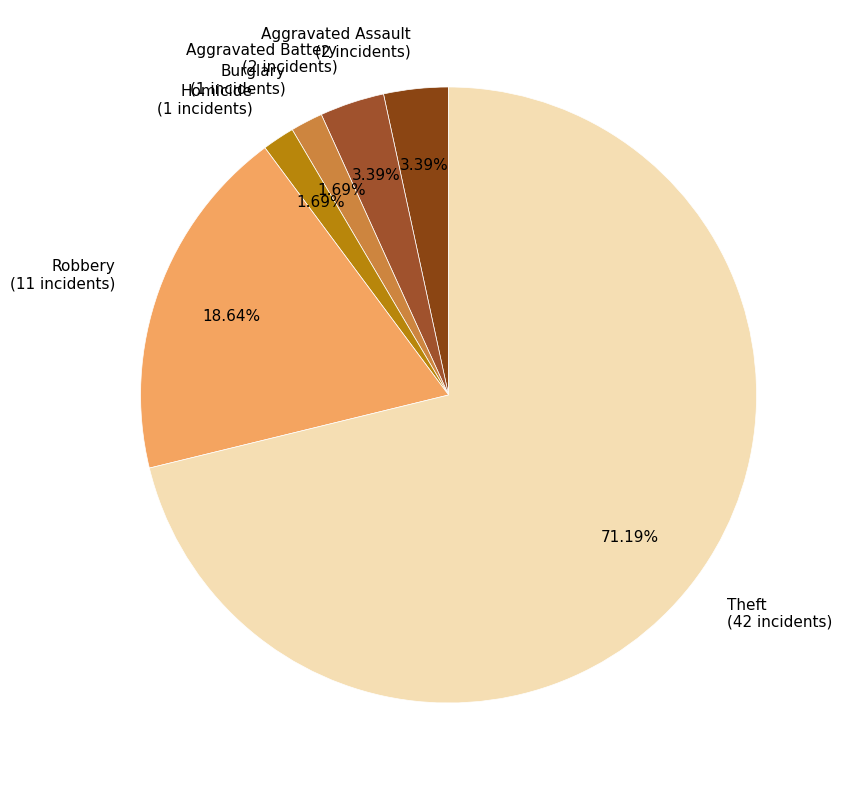

Combined, do Aggravated Assault (2 incidents) and Theft (42 incidents) account for over 50%?

Yes